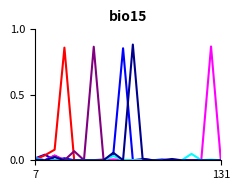

How many lines are shown in the chart?

6